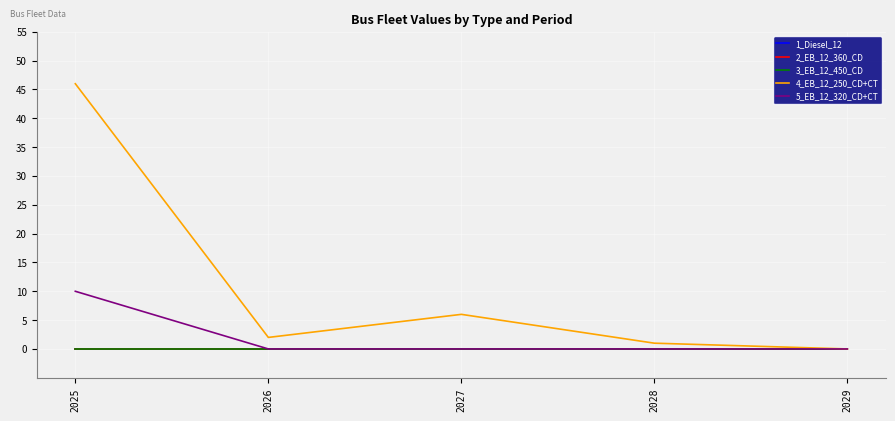

What is the maximum value shown in the chart?

46